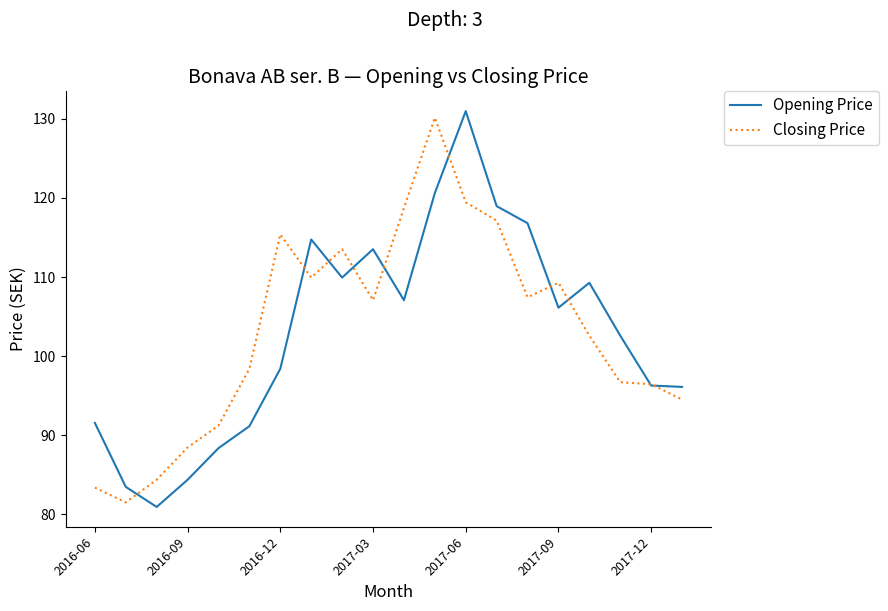

Which series has the largest range (max minus min)?

Opening Price